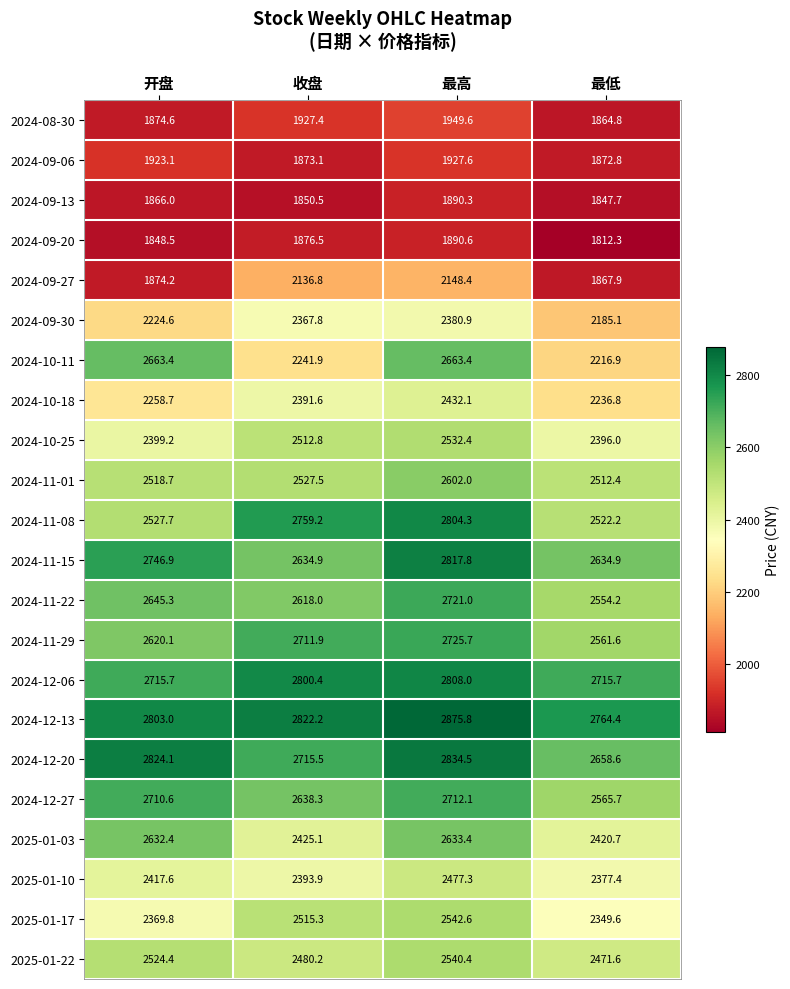

What is the spread (max minus min) of values at 最低?

952.1